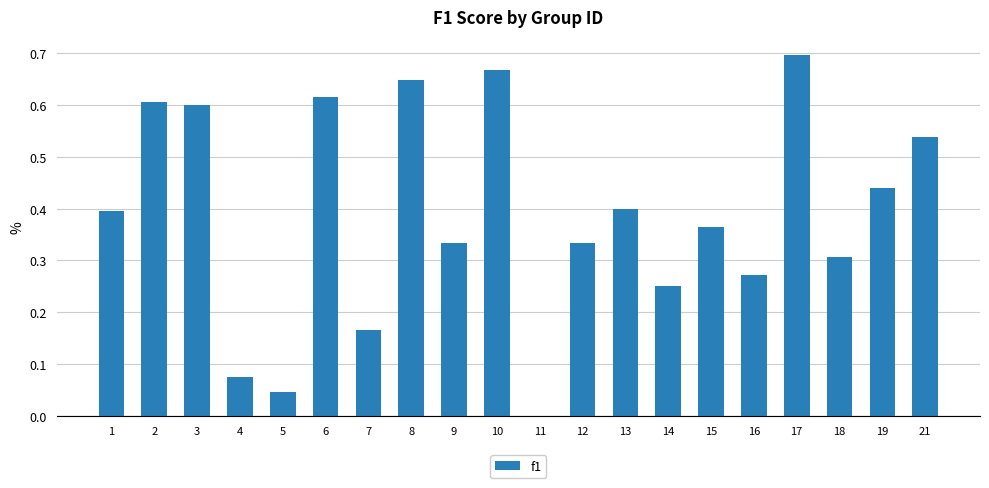

Which has a higher value, 17 or 14?

17